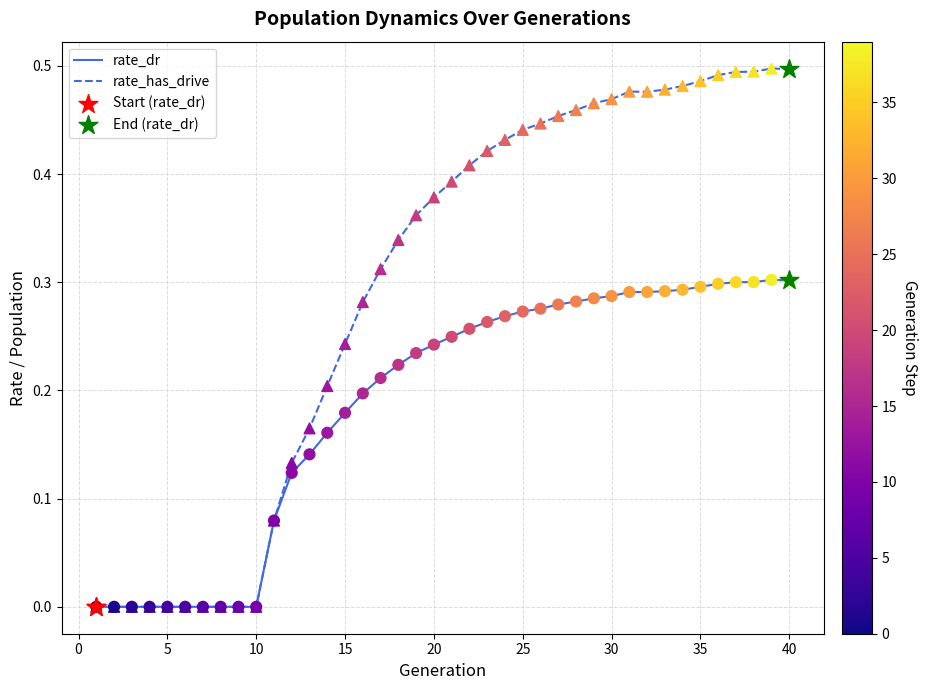

Which series has the largest range (max minus min)?

rate_has_drive